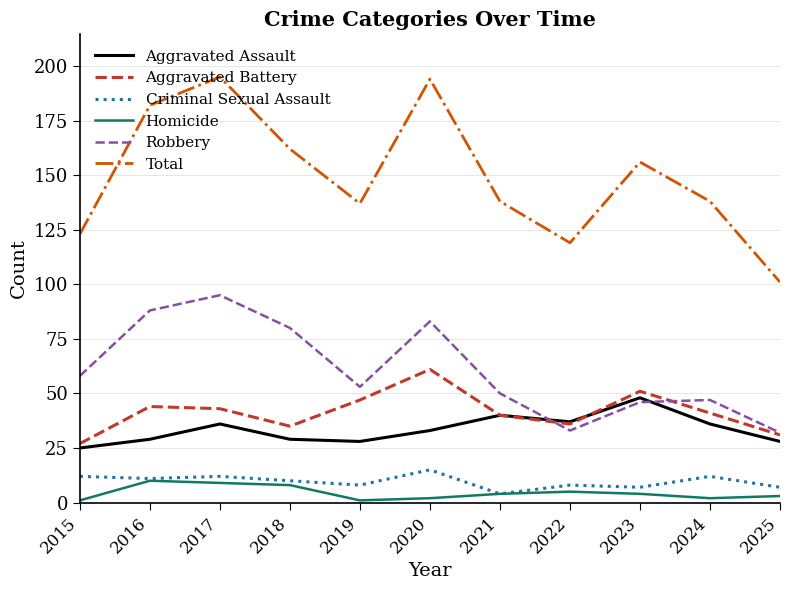

Which series has the widest spread of values?

Total